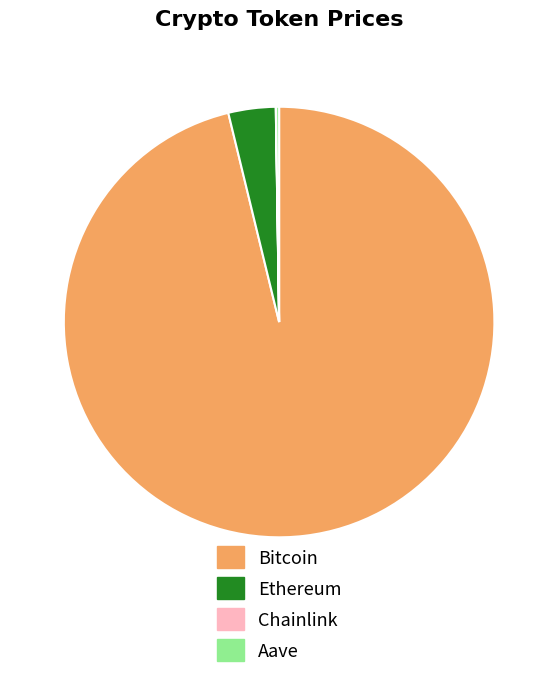

Approximately how many times larger is the value at Bitcoin compared to Ethereum?

27.1